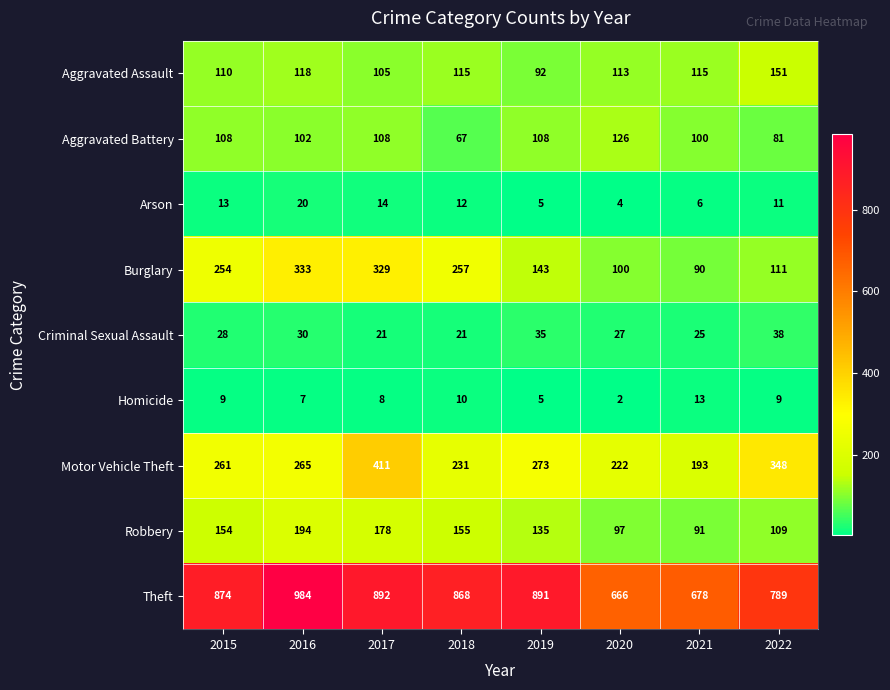

Where is Criminal Sexual Assault nearest to the value 29?

2015